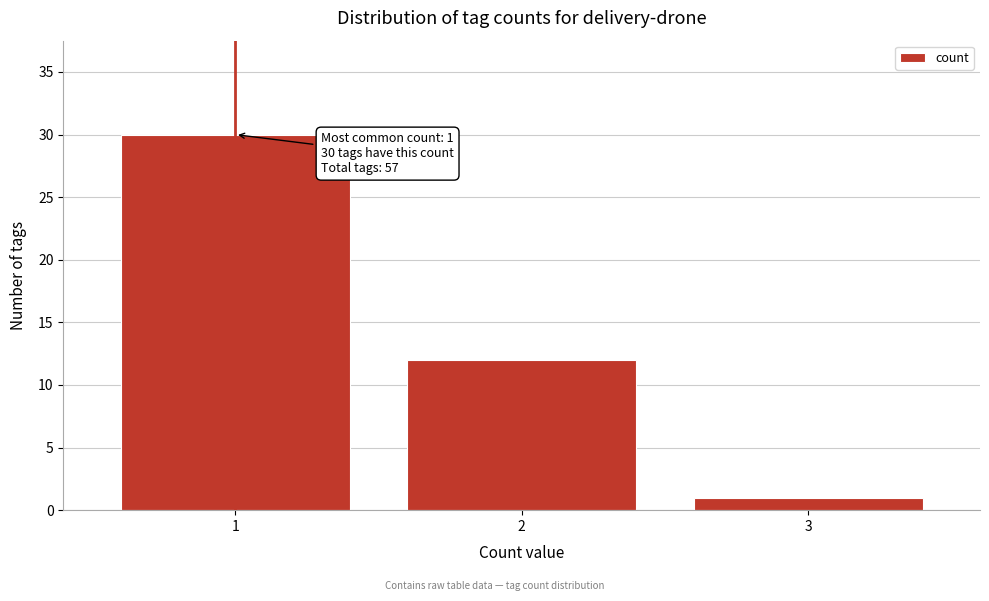

Reading left to right, transcribe all the data shown in this chart.

30	12	1